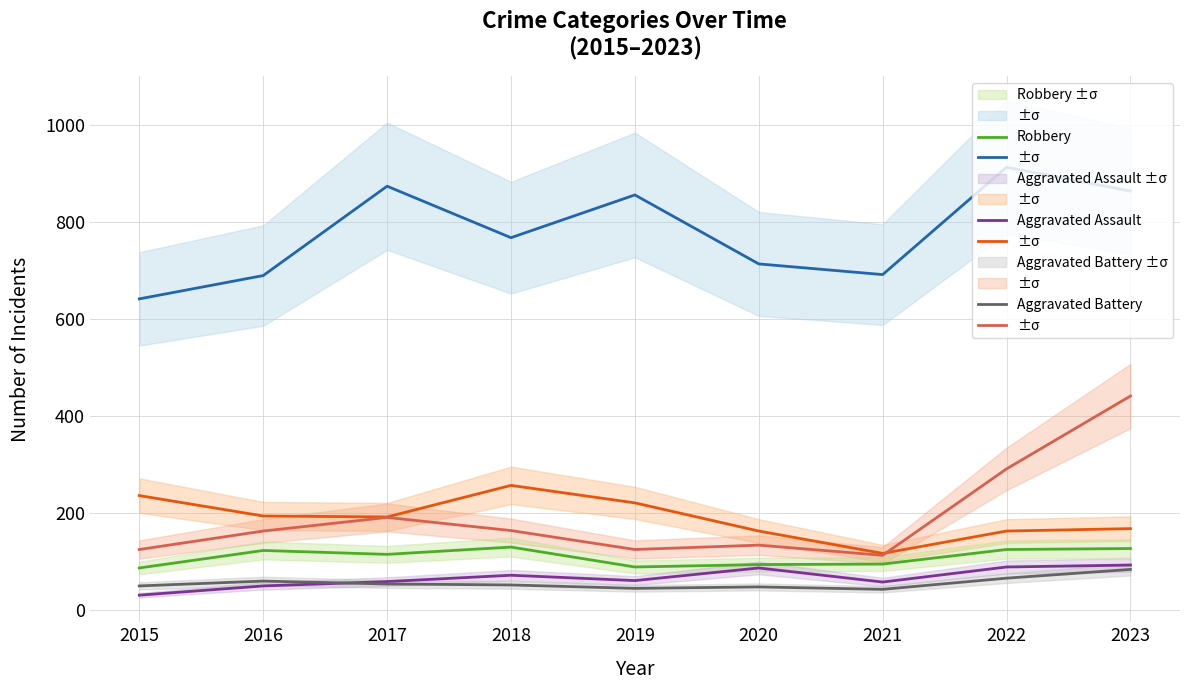

How many times do Burglary and Motor Vehicle Theft cross each other?

1